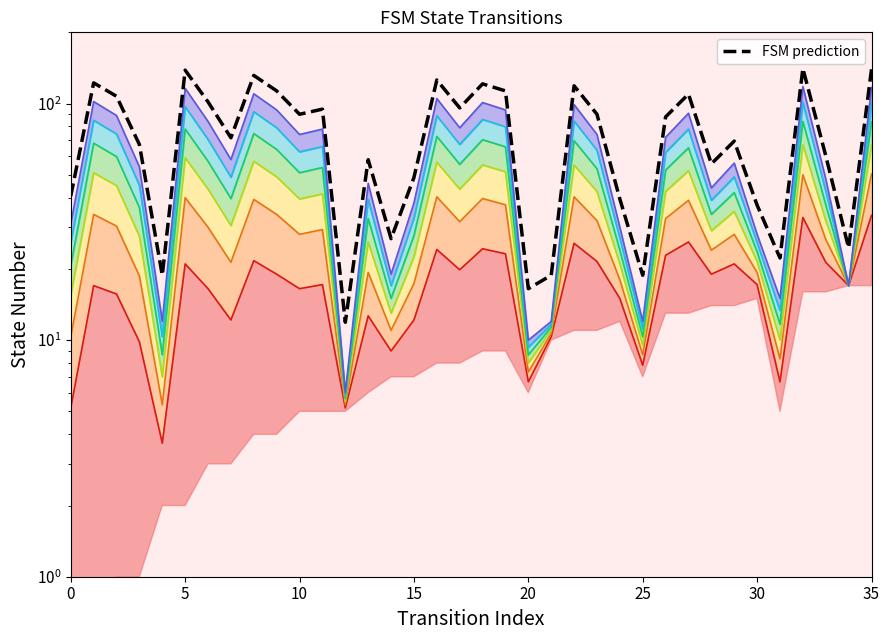

What is the value of the 29th point from the left?

55.6